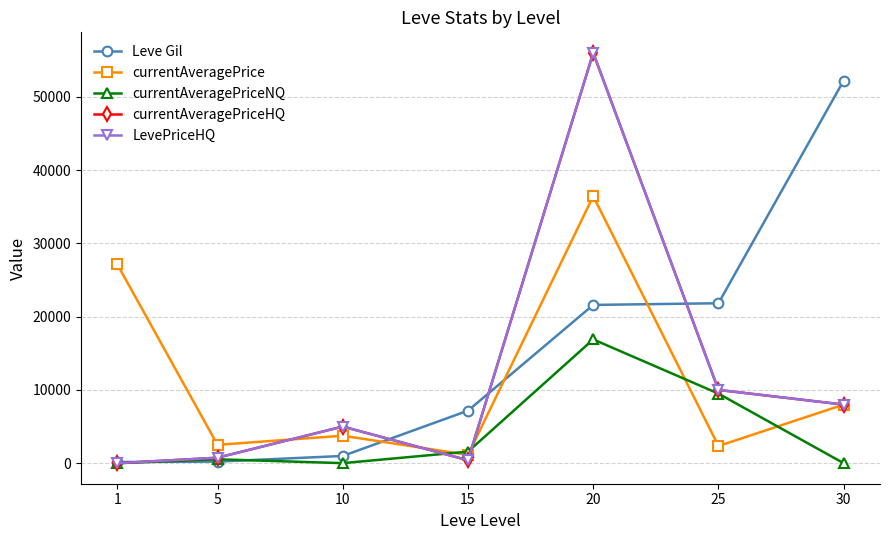

Does the chart have visible grid lines?

Yes